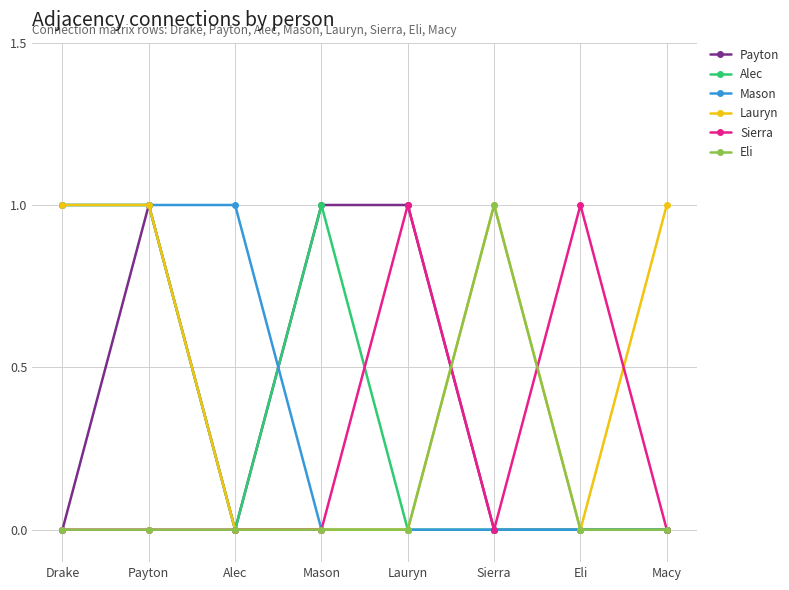

Which series has the largest total across all categories?

Lauryn